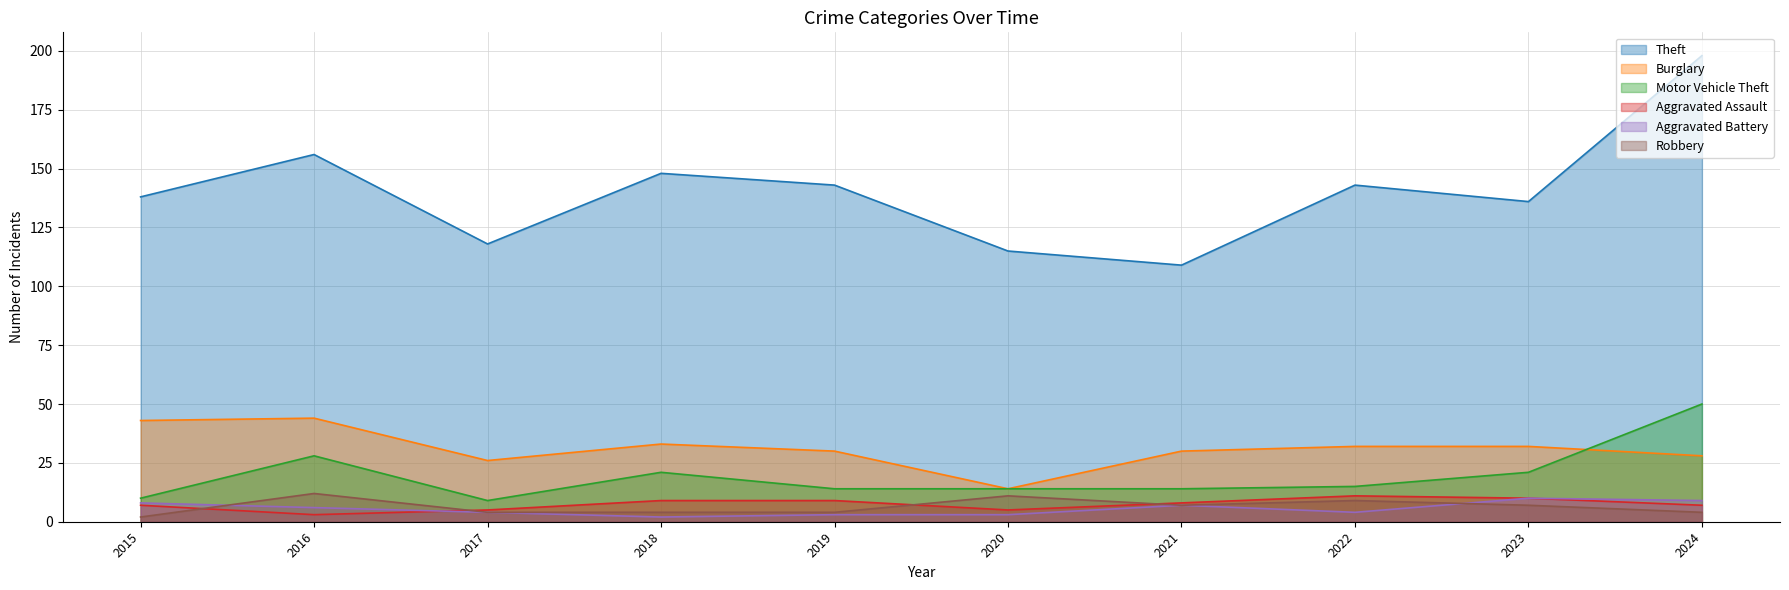

What are all the series names shown in the legend?

Theft, Burglary, Motor Vehicle Theft, Aggravated Assault, Aggravated Battery, Robbery